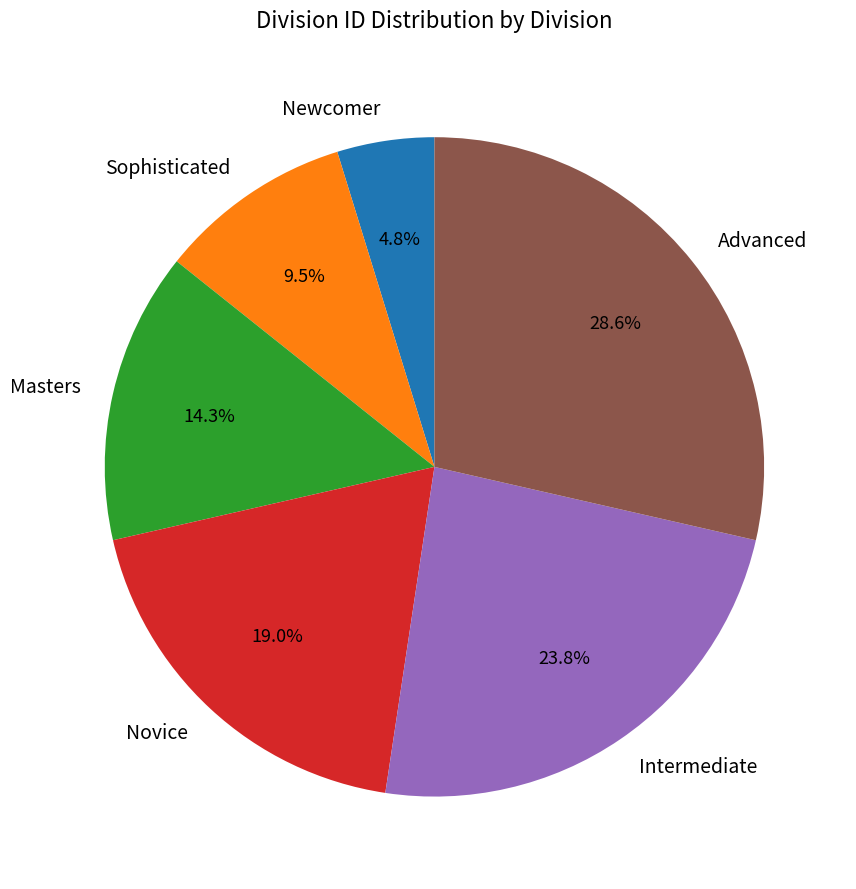

What percentage do Masters and Novice together represent?

33.3%